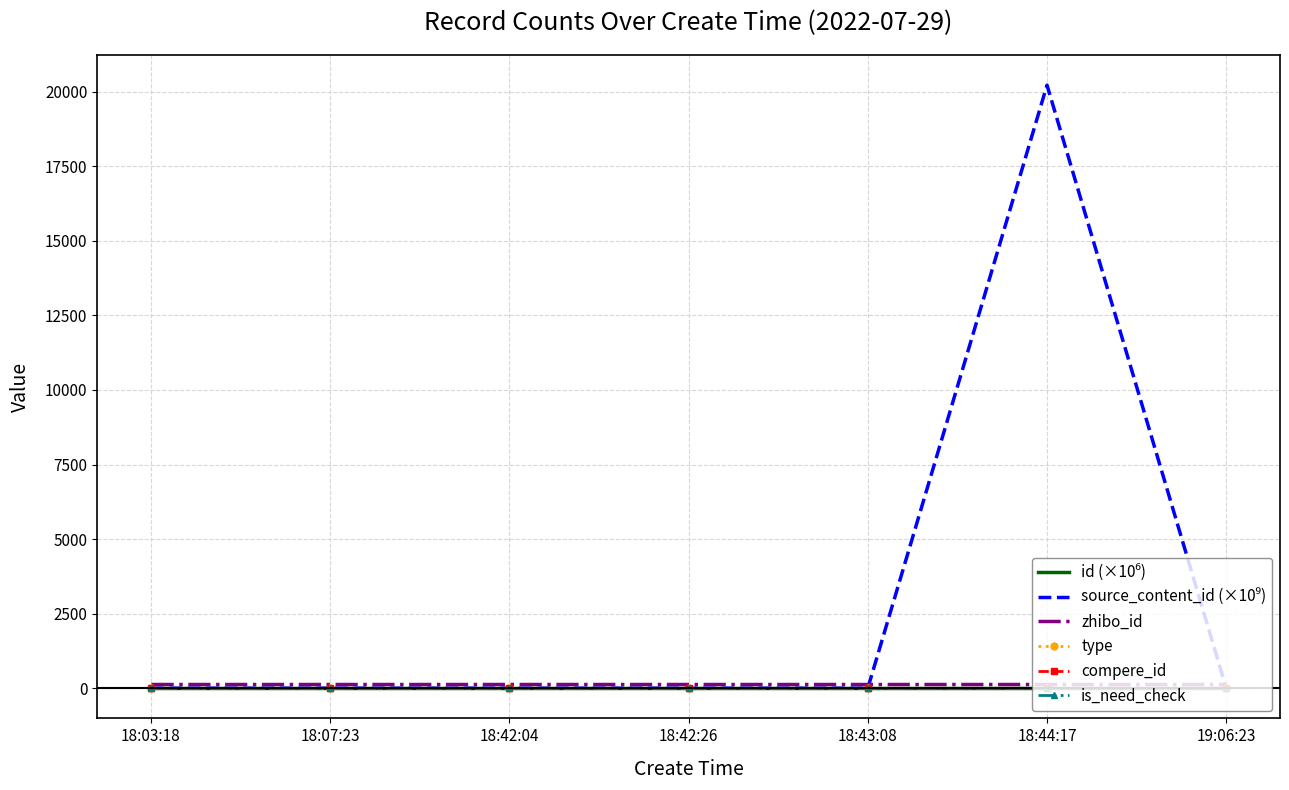

Which series has the largest total across all categories?

source_content_id (×10⁹)